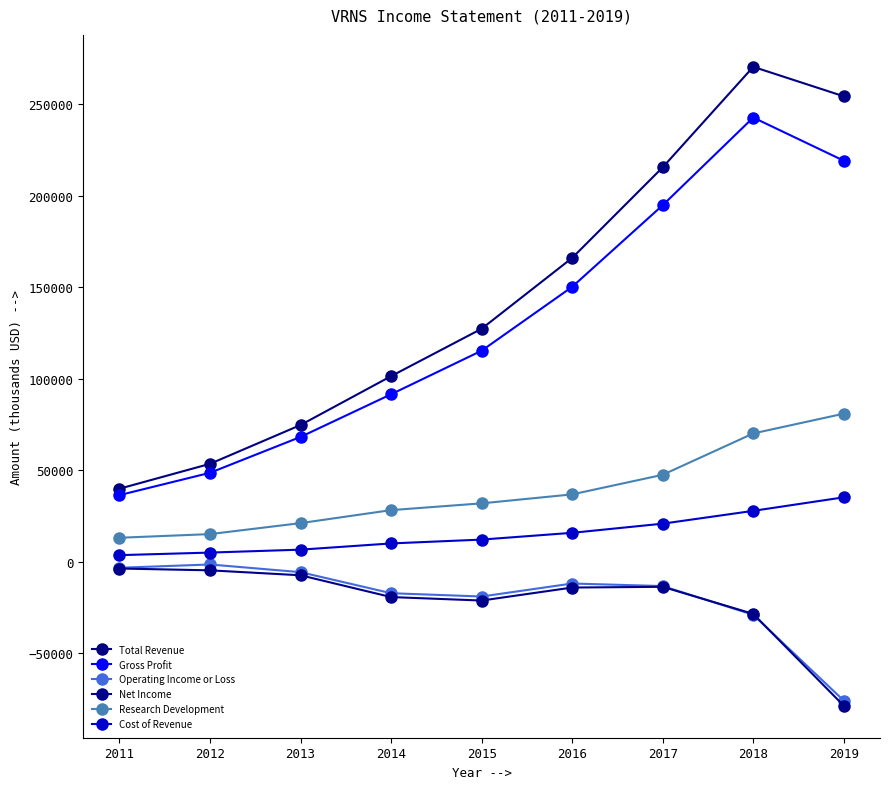

Is the value of Total Revenue at 2017 greater than the value of Gross Profit at 2017?

Yes